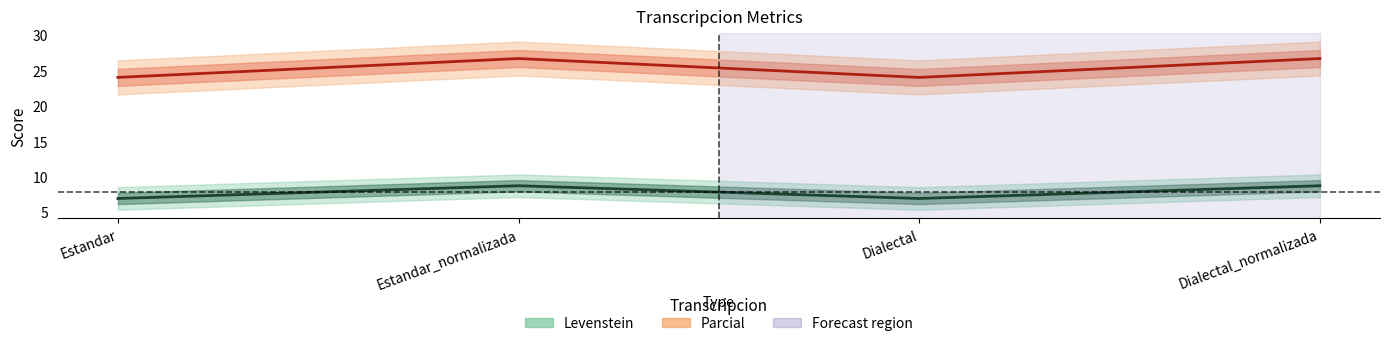

What is the sum of the Parcial values at Dialectal and Estandar?

48.0